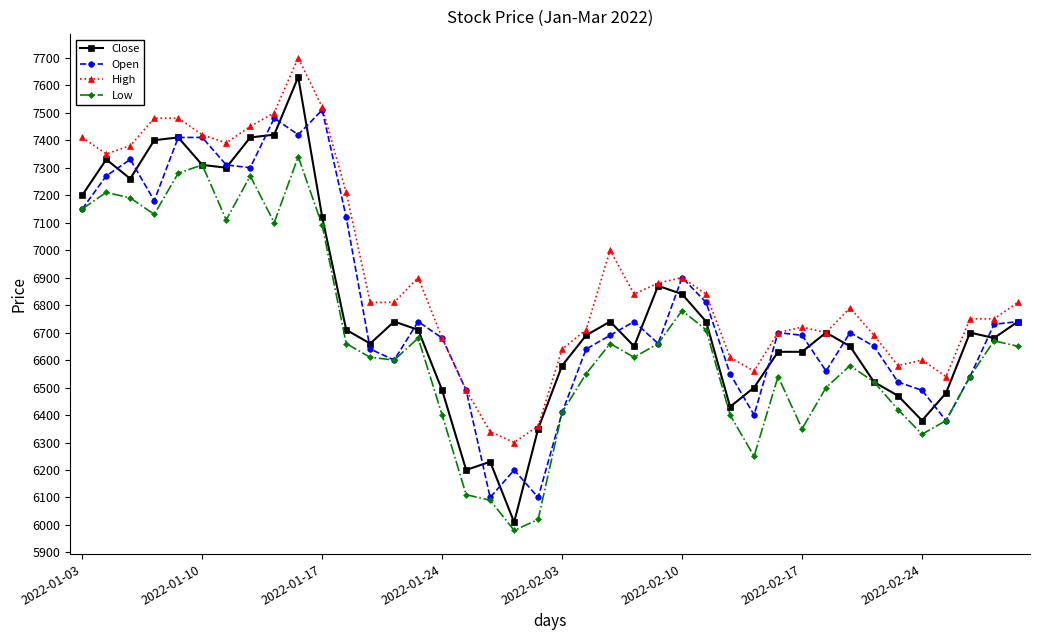

At how many categories does at least one series exceed 6185?

40